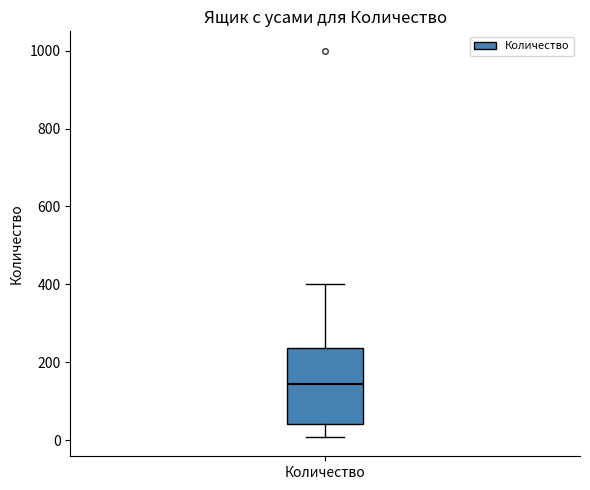

Where is the lower edge of the box for Количество on the y-axis? The values are not printed on the chart, so give them approximately, as read against the axis.

40